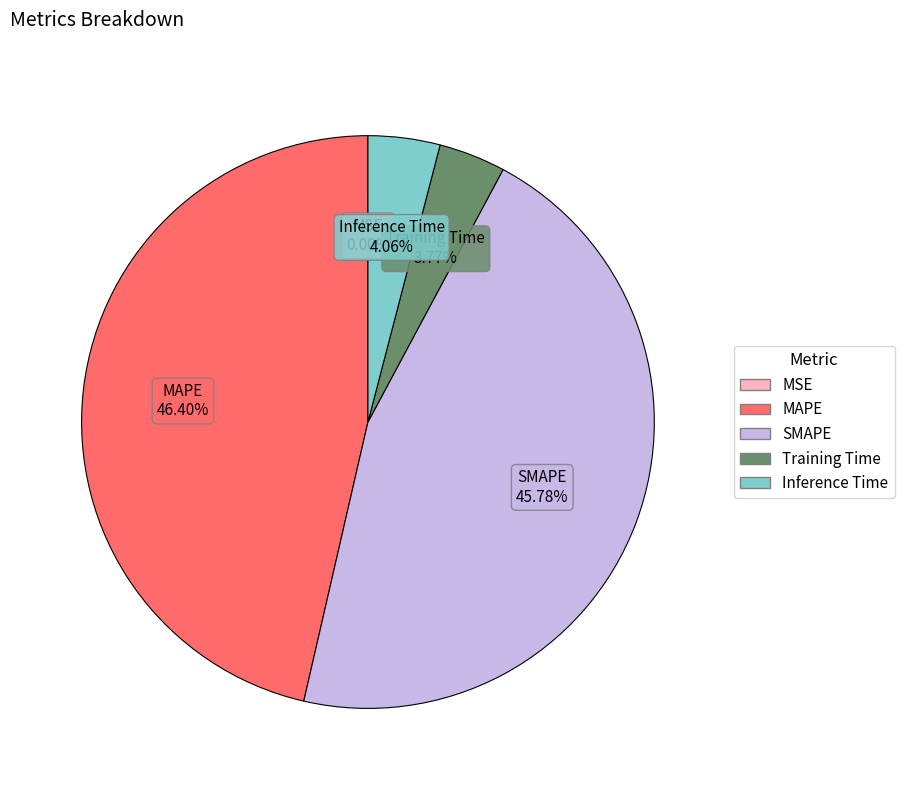

Between MAPE and Training Time, which is larger?

MAPE